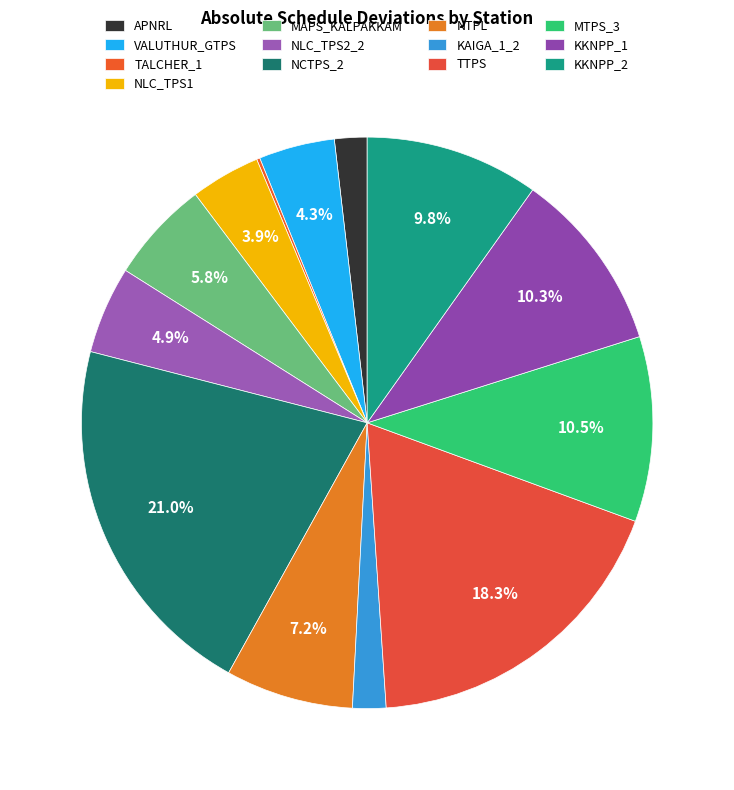

What percentage is the TTPS slice, to the nearest percent?

18%